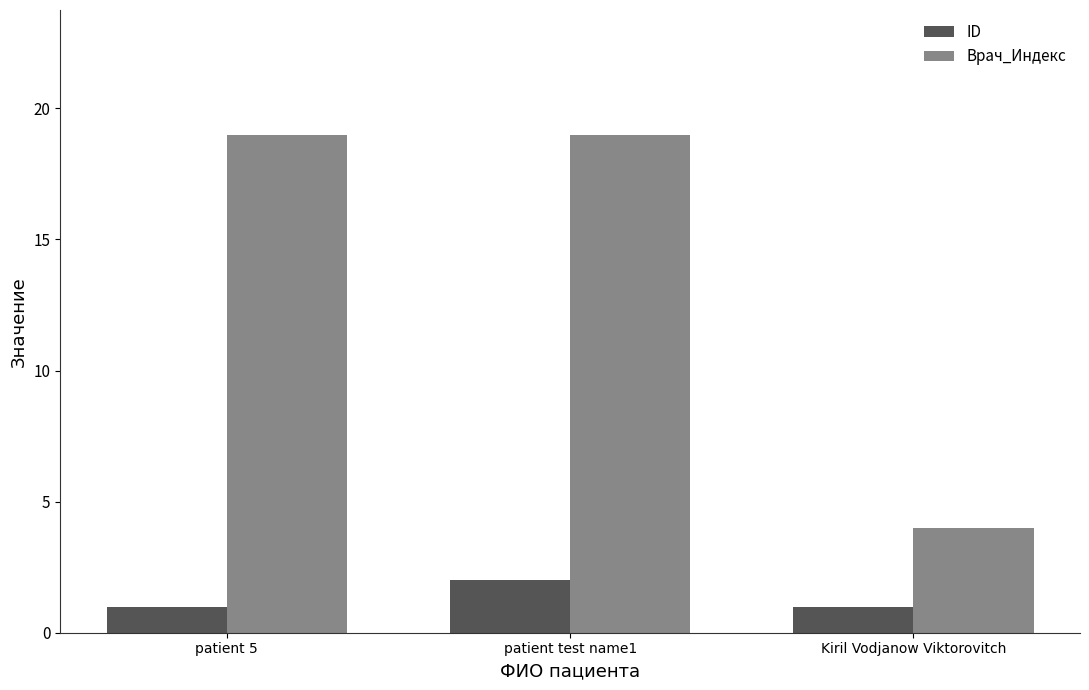

What value does the Врач_Индекс series have at Kiril Vodjanow Viktorovitch?

4